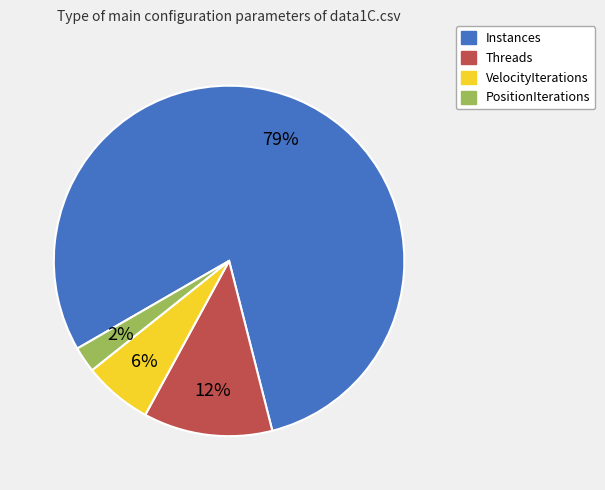

To the nearest percent, what percentage of the pie is PositionIterations?

2%